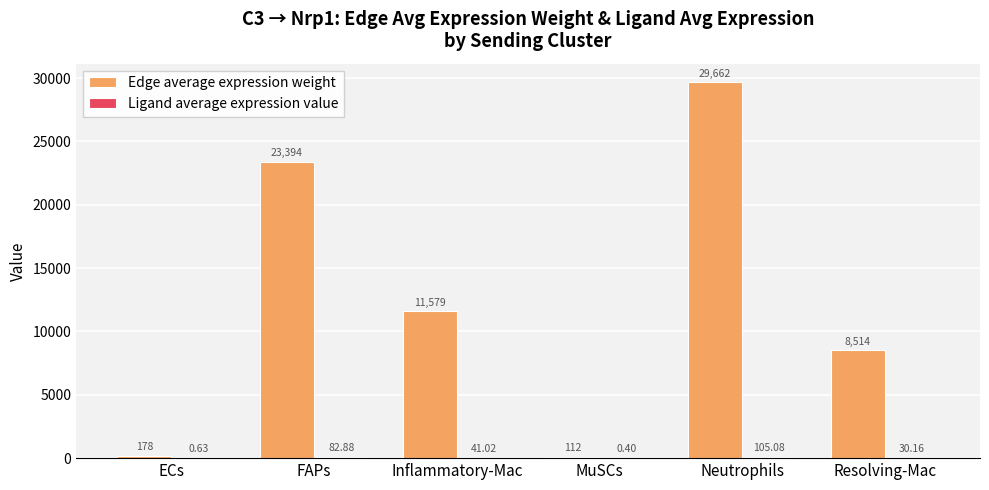

How many groups of bars are there?

6